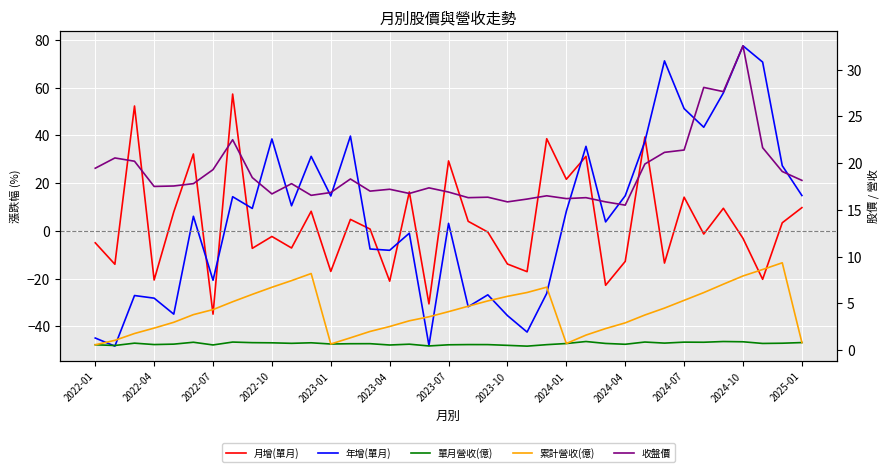

How many lines are shown in the chart?

5